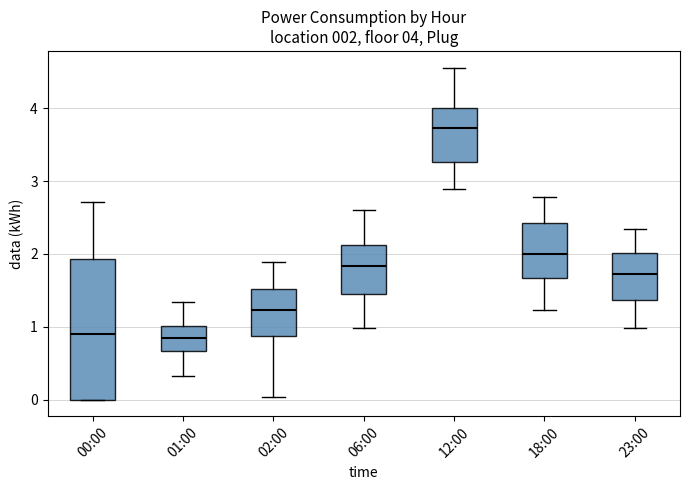

Which box is the tallest, from its lower edge to its upper edge?

00:00